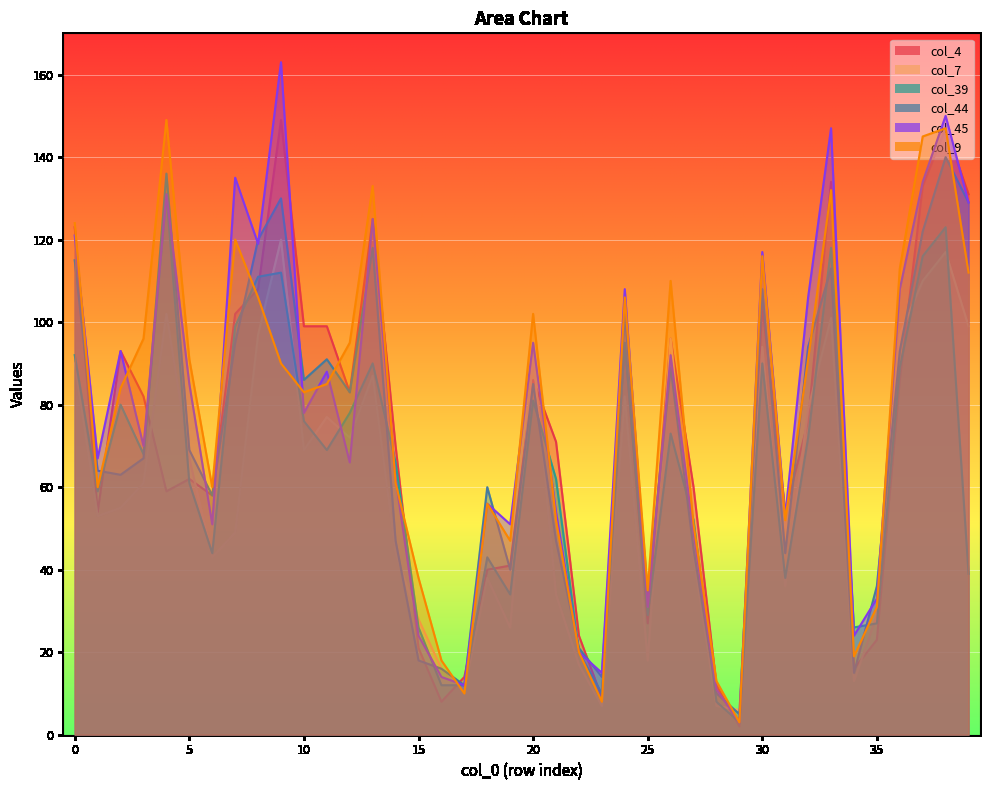

Rank the categories by col_7 value from highest to lowest.

9, 38, 37, 4, 33, 39, 8, 36, 26, 30, 20, 0, 13, 24, 32, 11, 12, 10, 5, 3, 2, 1, 7, 14, 6, 27, 18, 31, 21, 35, 15, 19, 25, 22, 16, 34, 17, 23, 28, 29